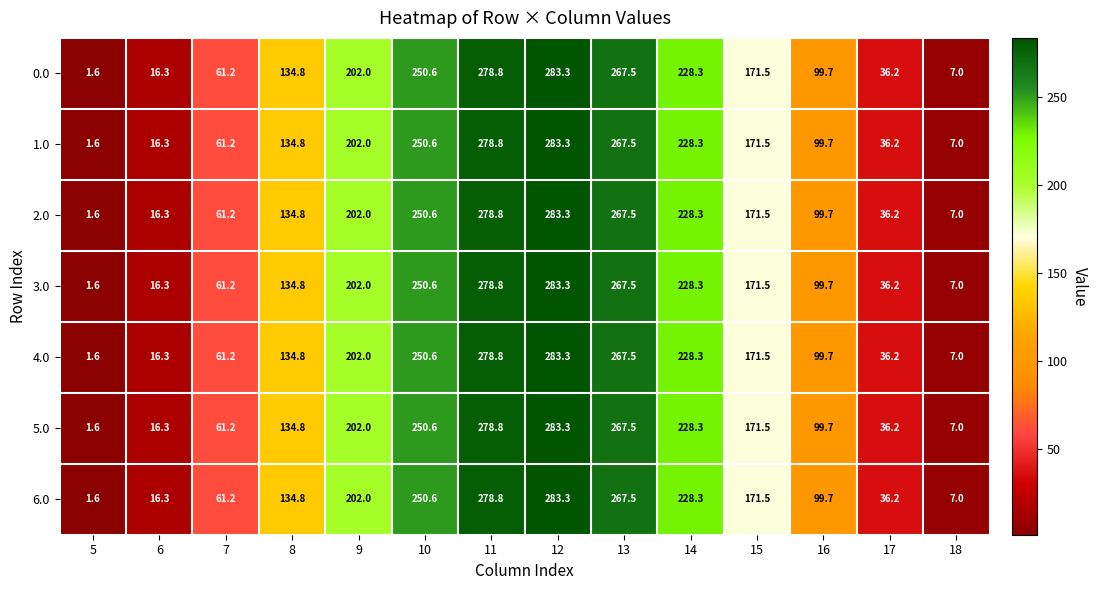

True or false: 3.0 has a value of 7.0 at 18.

True